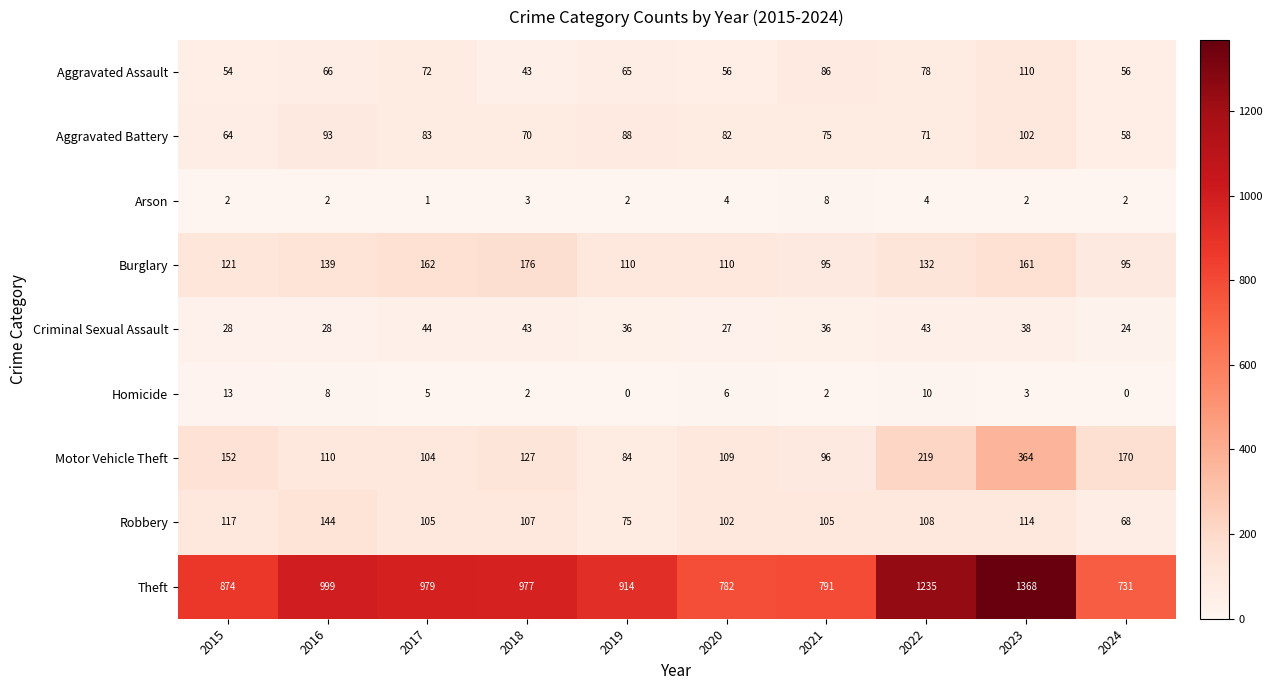

True or false: Aggravated Battery has a value of 44 at 2021.

False